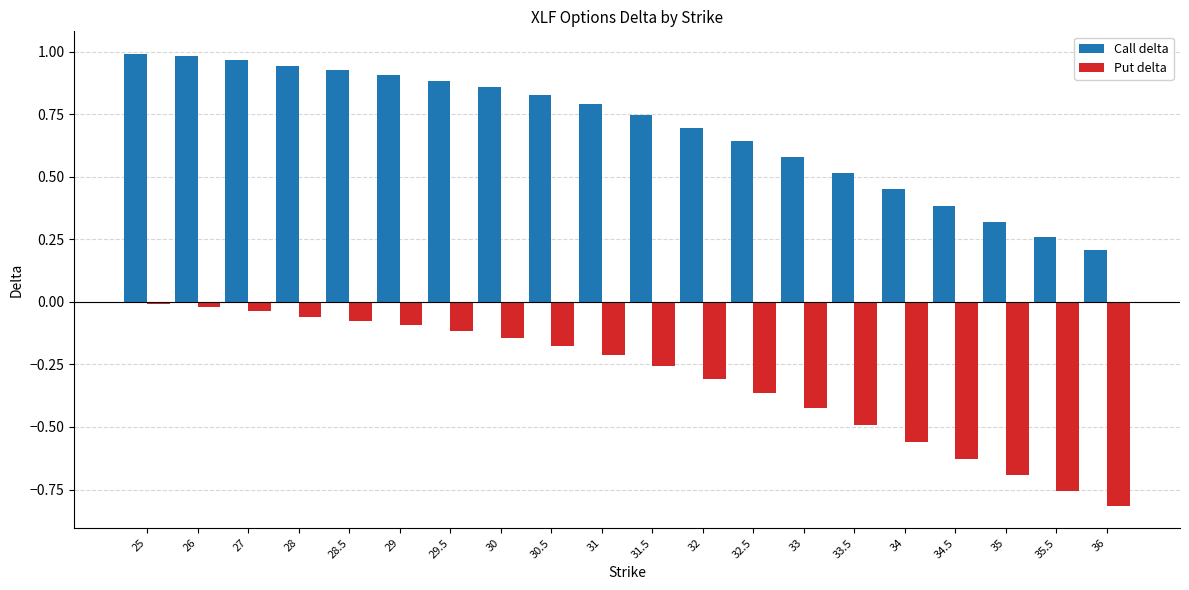

What are all the series names shown in the legend?

Call delta, Put delta